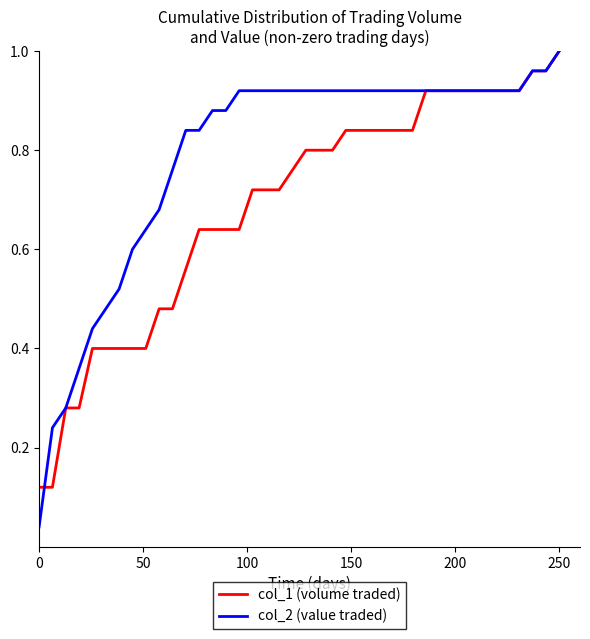

At which category is the sum across all series the highest?

39